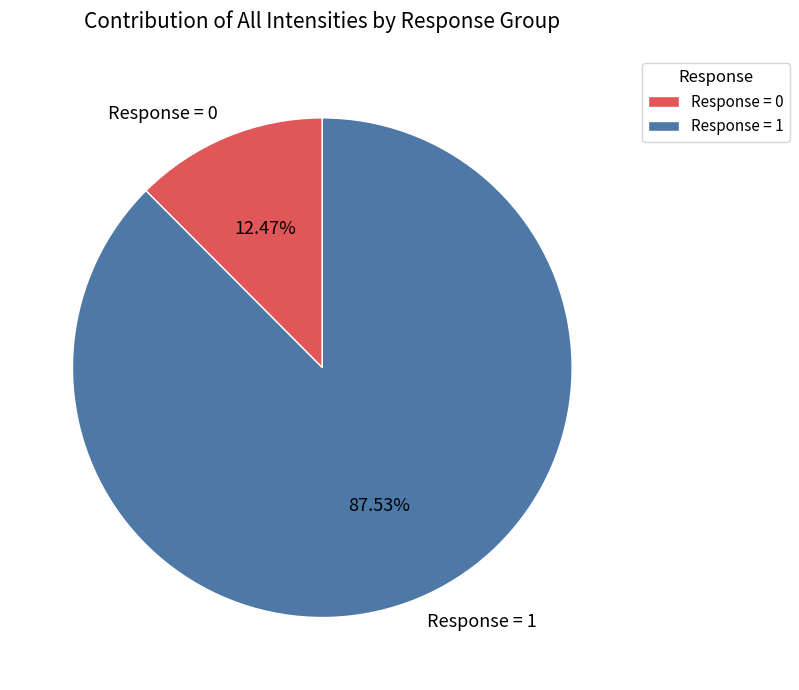

Does Response = 1 represent more than half of the total?

Yes